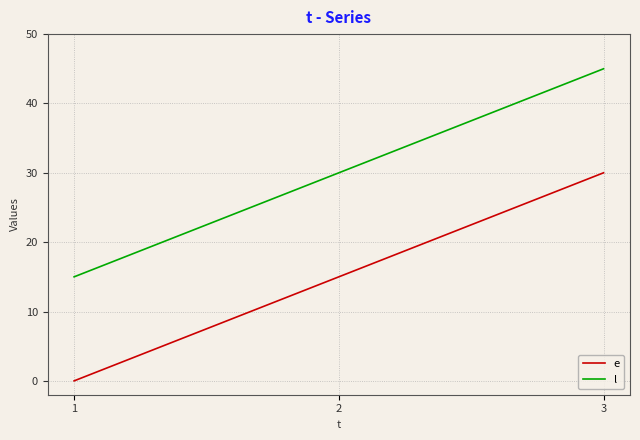

At which category is the sum across all series the highest?

3